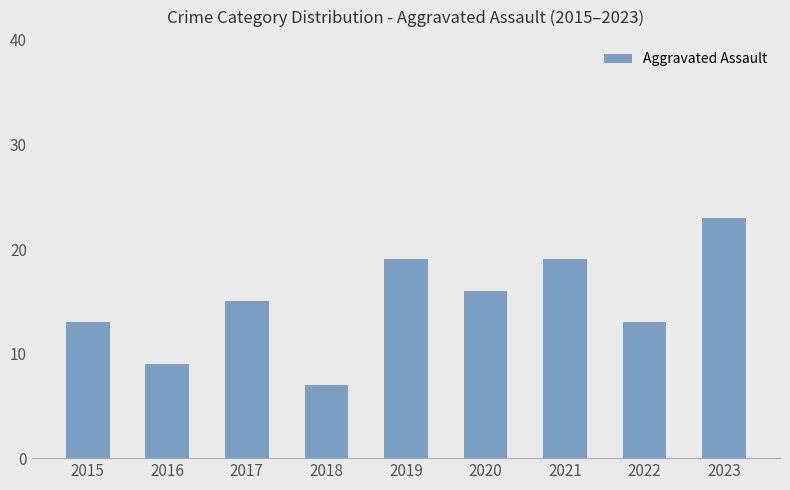

How many bars are there in total?

9